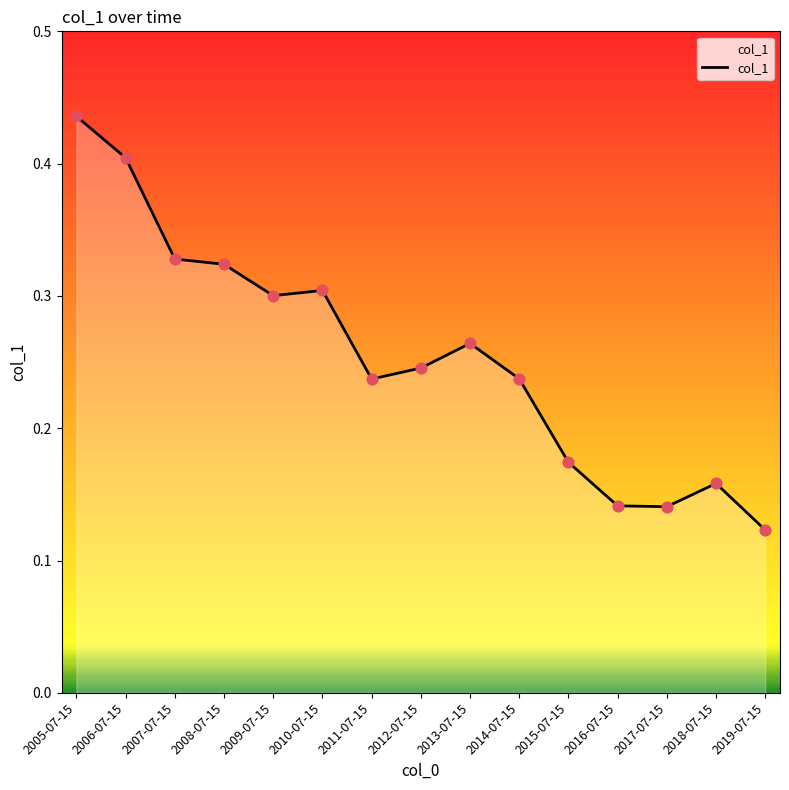

What is the change in value from 2006-07-15 to 2012-07-15?

-0.2